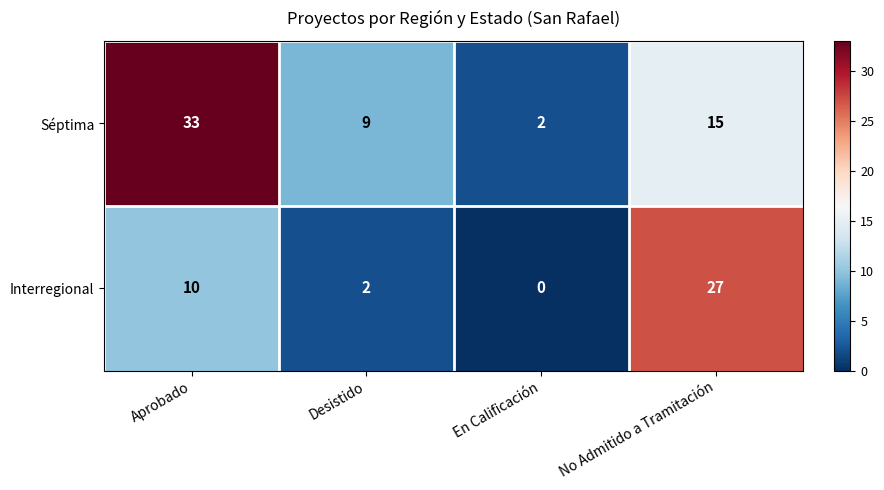

The value of Séptima at Aprobado is 17. True or false?

False